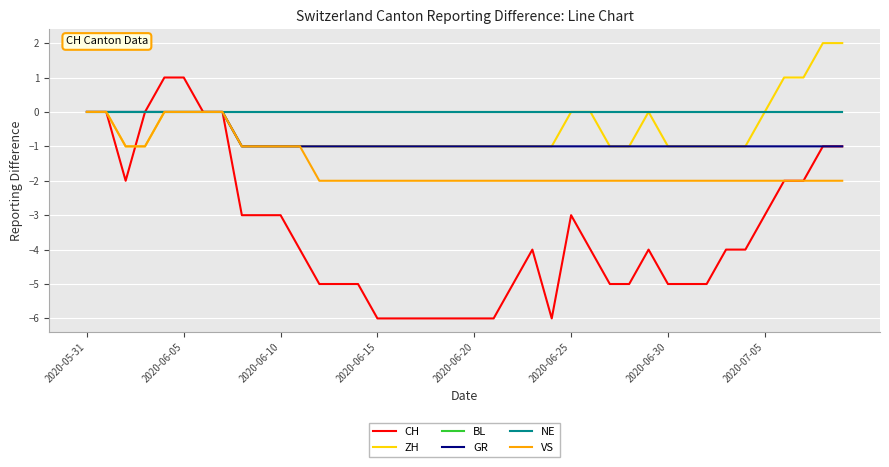

Is this an area chart (filled region under the line)?

No